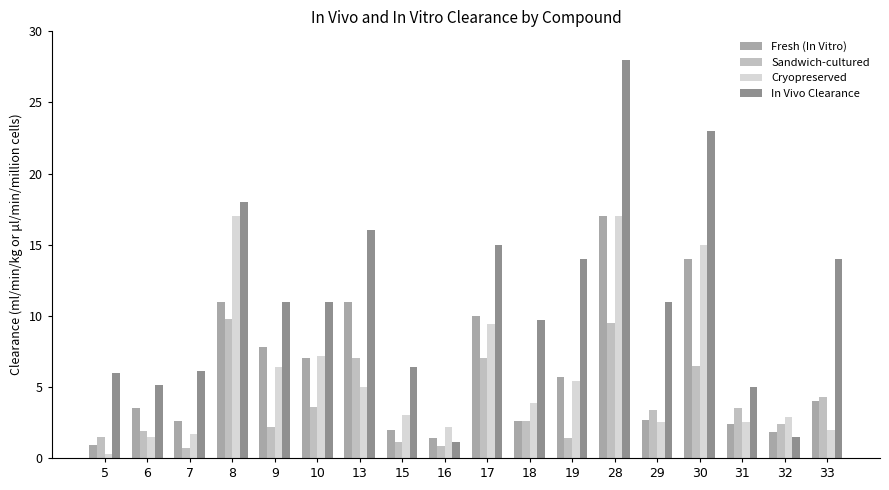

What is the difference between the highest and lowest values at 16?

1.4